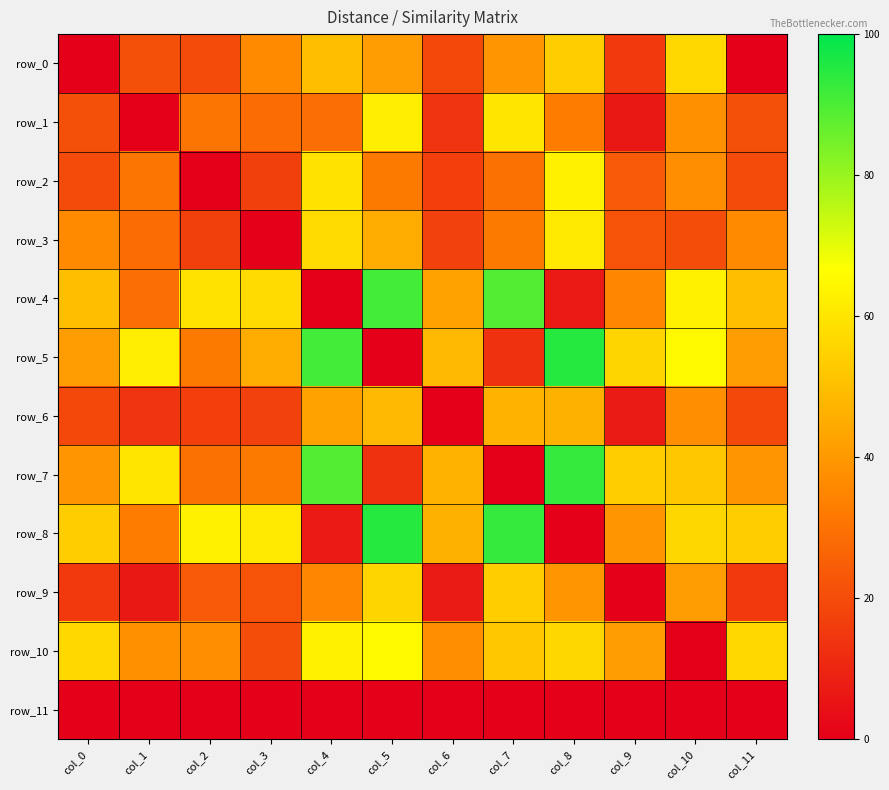

What is the difference between the highest and lowest values at col_7?

92.9